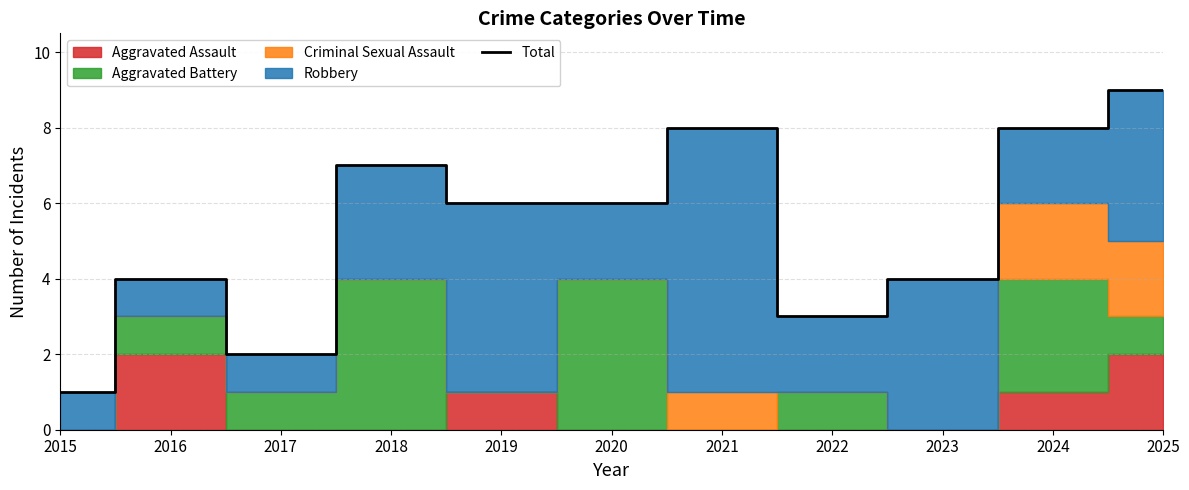

What is the change in value from 2015 to 2021?

+7